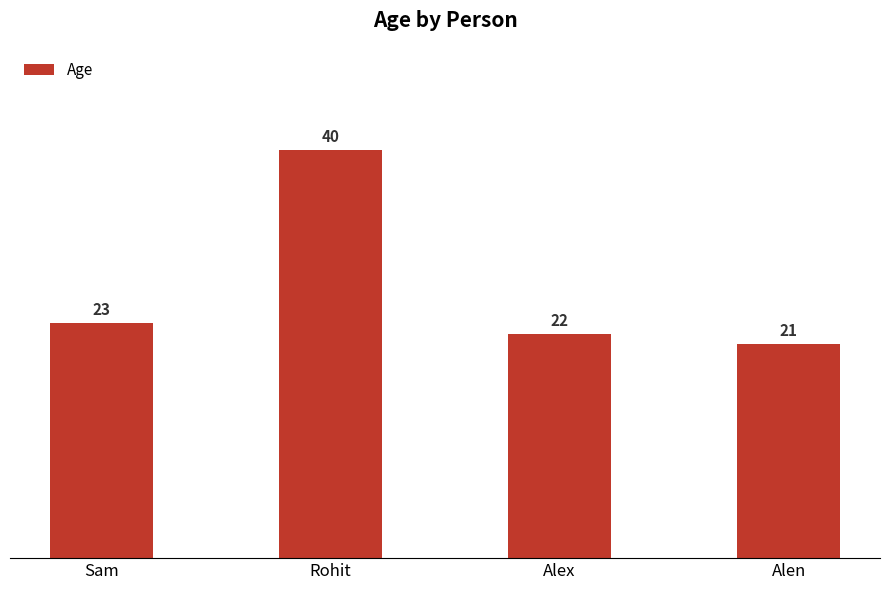

Count the number of data series in this chart.

1